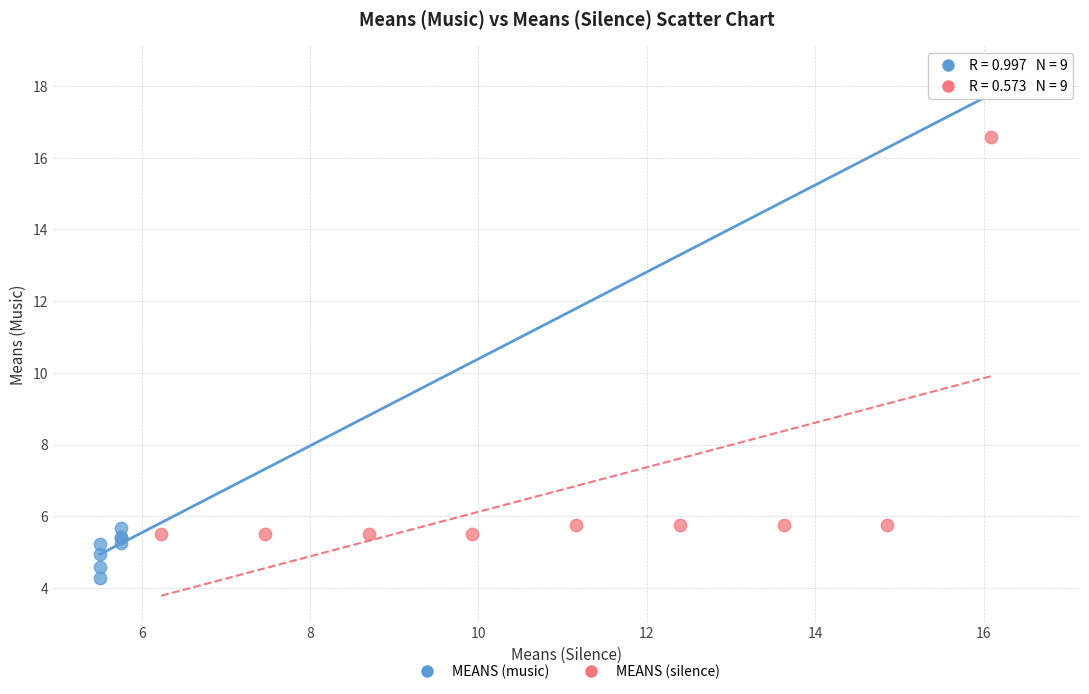

Which series contains the highest Y value?

MEANS (music)